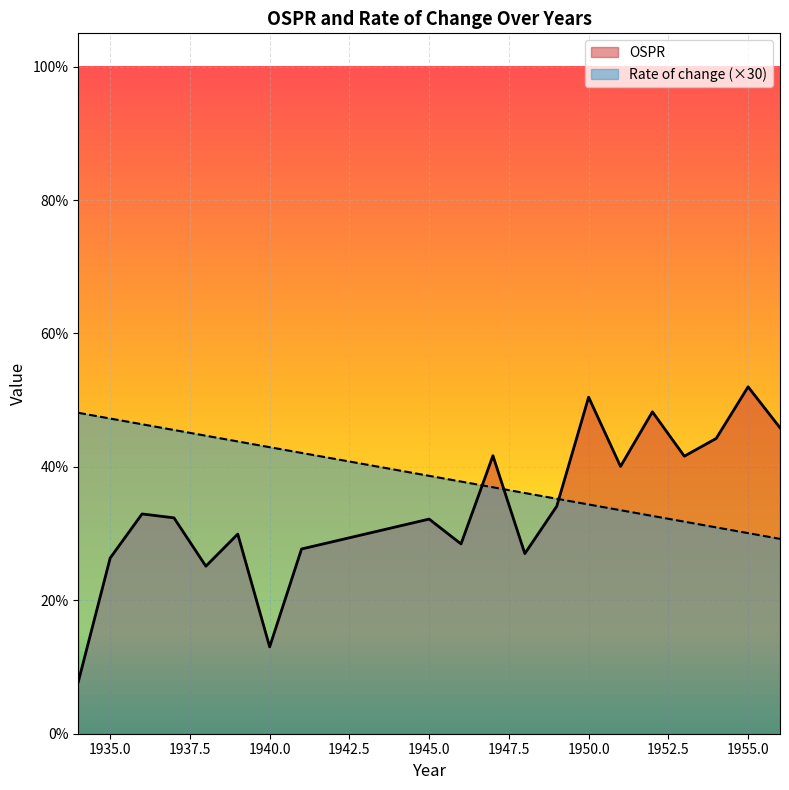

Reading left to right, what are all the values shown in this chart?

OSPR: 1934=0.1	1935=0.3	1936=0.3	1937=0.3	1938=0.3	1939=0.3	1940=0.1	1941=0.3	1945=0.3	1946=0.3	1947=0.4	1948=0.3	1949=0.3	1950=0.5	1951=0.4	1952=0.5	1953=0.4	1954=0.4	1955=0.5	1956=0.5
Rate of change: 1934=0.5	1935=0.5	1936=0.5	1937=0.5	1938=0.4	1939=0.4	1940=0.4	1941=0.4	1945=0.4	1946=0.4	1947=0.4	1948=0.4	1949=0.4	1950=0.3	1951=0.3	1952=0.3	1953=0.3	1954=0.3	1955=0.3	1956=0.3